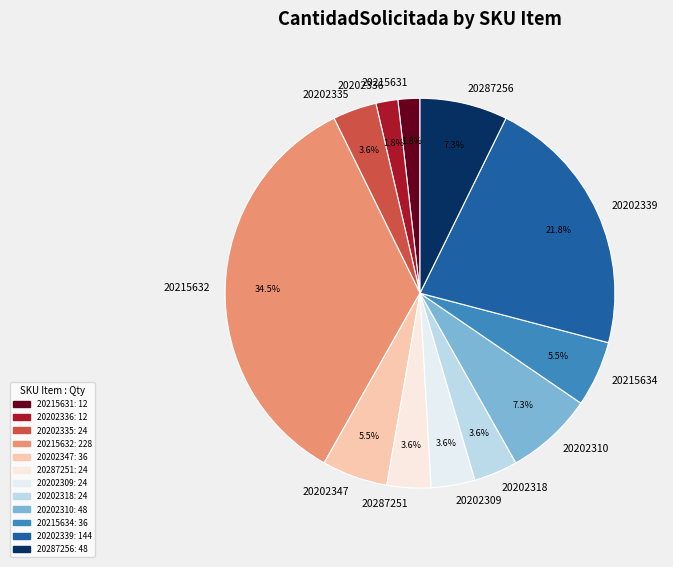

How much of the chart is everything except 20202339?

78.2%